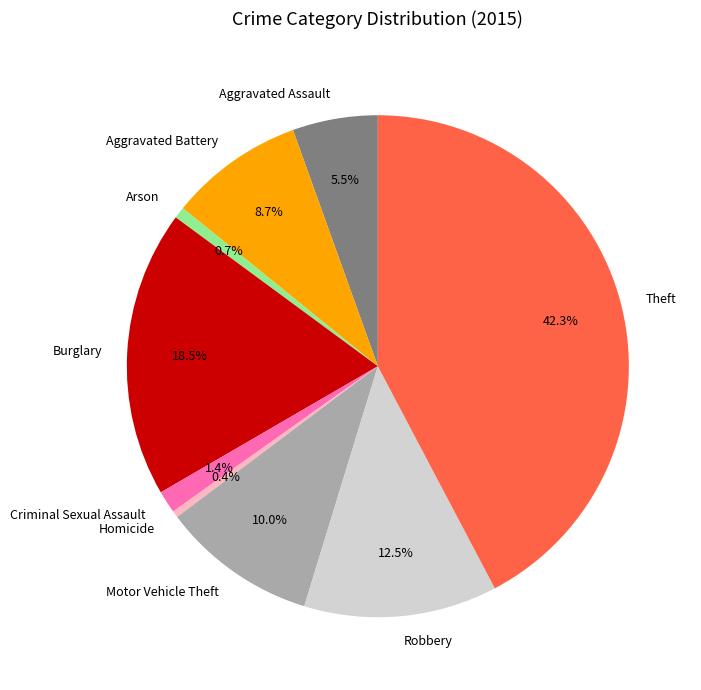

To the nearest percent, what is the combined percentage of Motor Vehicle Theft and Theft?

52%